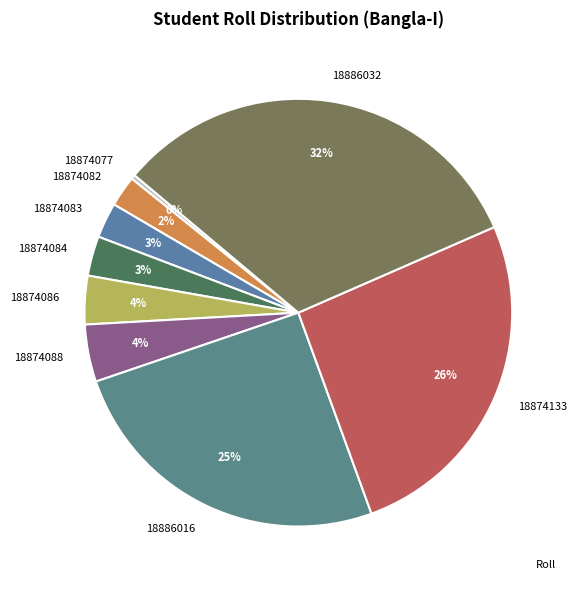

Which category has the biggest portion of the pie?

18886032